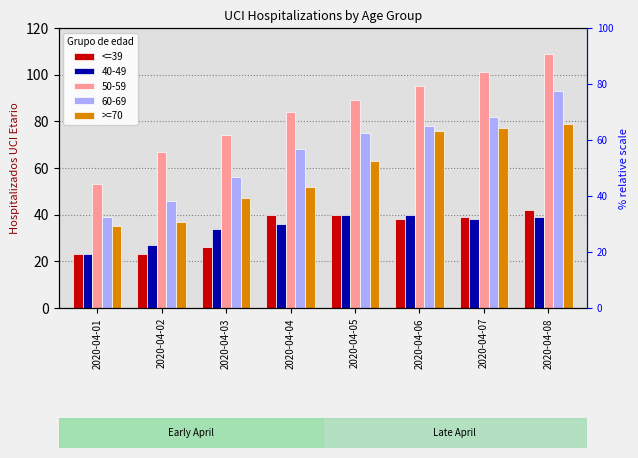

At which category is the sum across all series the highest?

2020-04-08